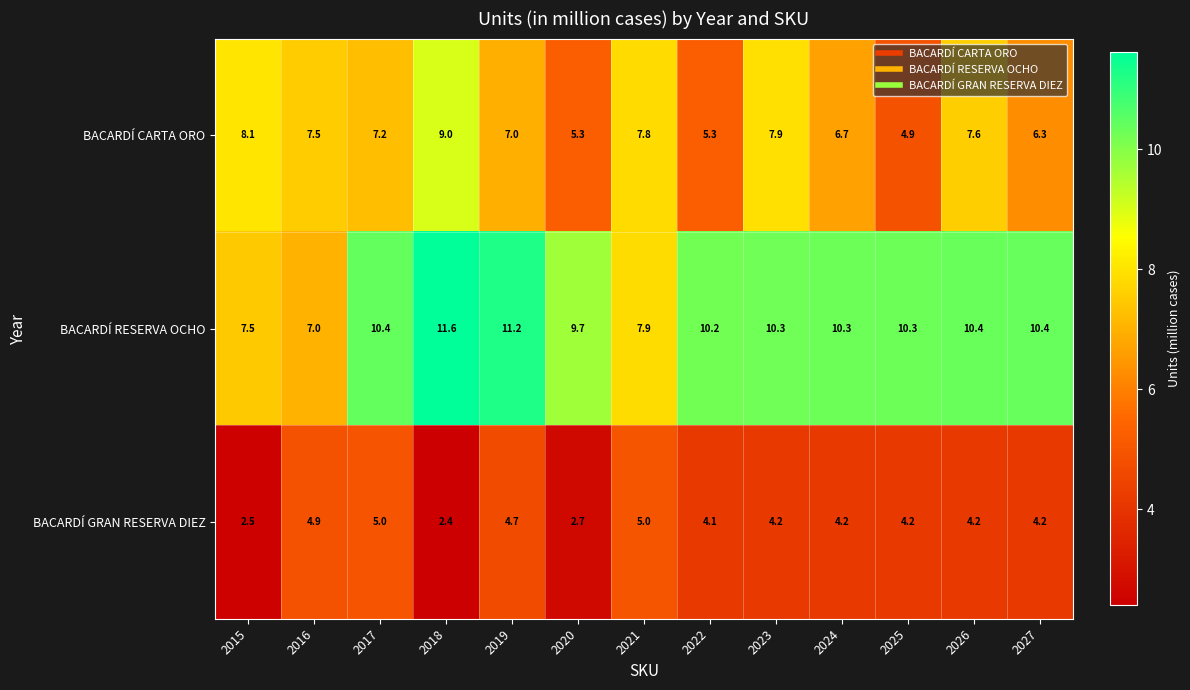

How many data points does each series have?

13